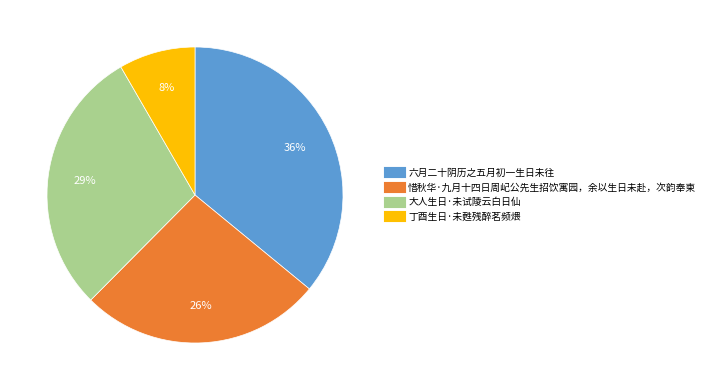

Rank the categories by value from lowest to highest.

丁酉生日·未甦残醉茗频煨, 惜秋华·九月十四日周屺公先生招饮寓园，余以生日未赴，次韵奉柬, 大人生日·未试陵云白日仙, 六月二十阴历之五月初一生日未往